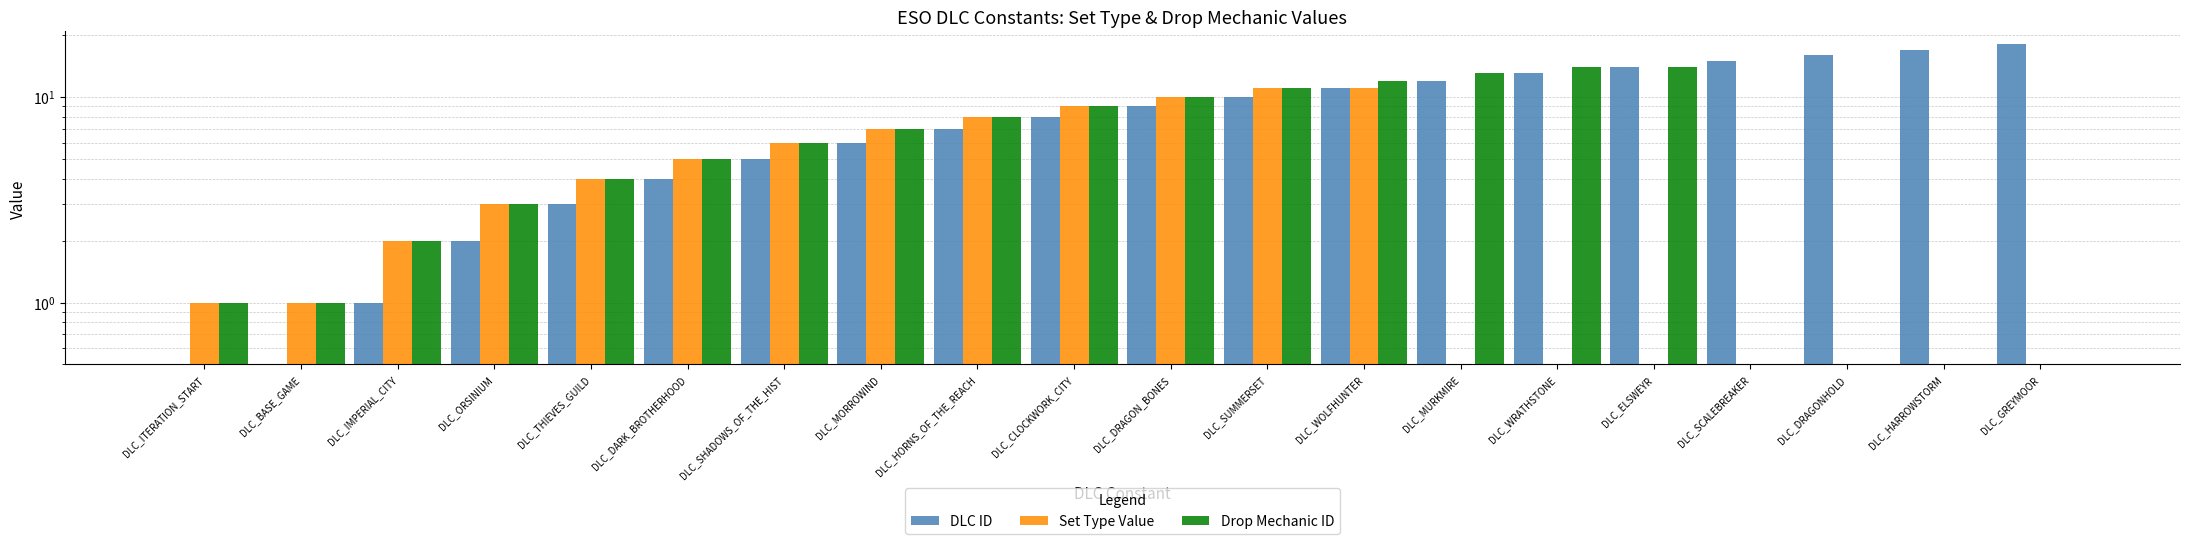

What is the average value of the Drop Mechanic ID series?

6